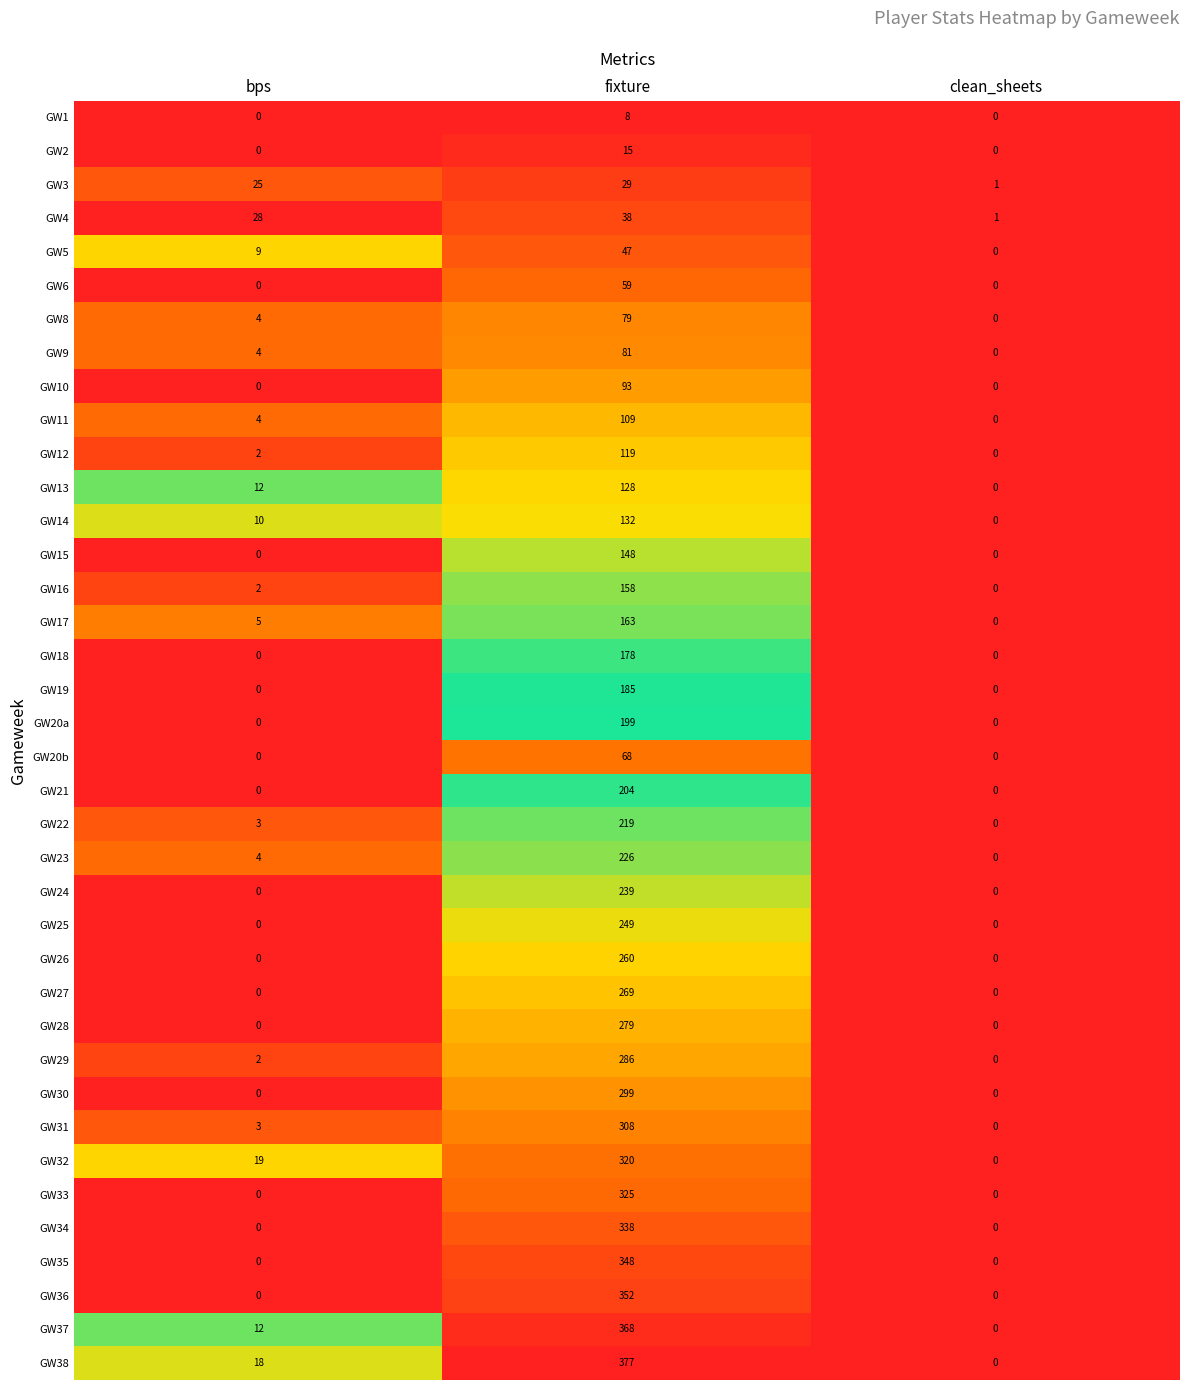

Is it true that GW14 equals 195 at fixture?

False